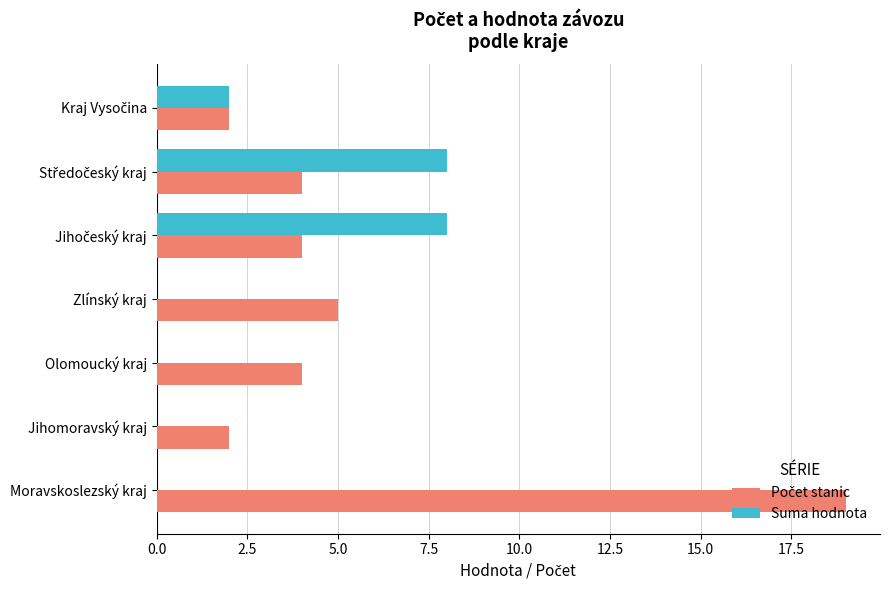

At which category is the sum across all series the highest?

Moravskoslezský kraj